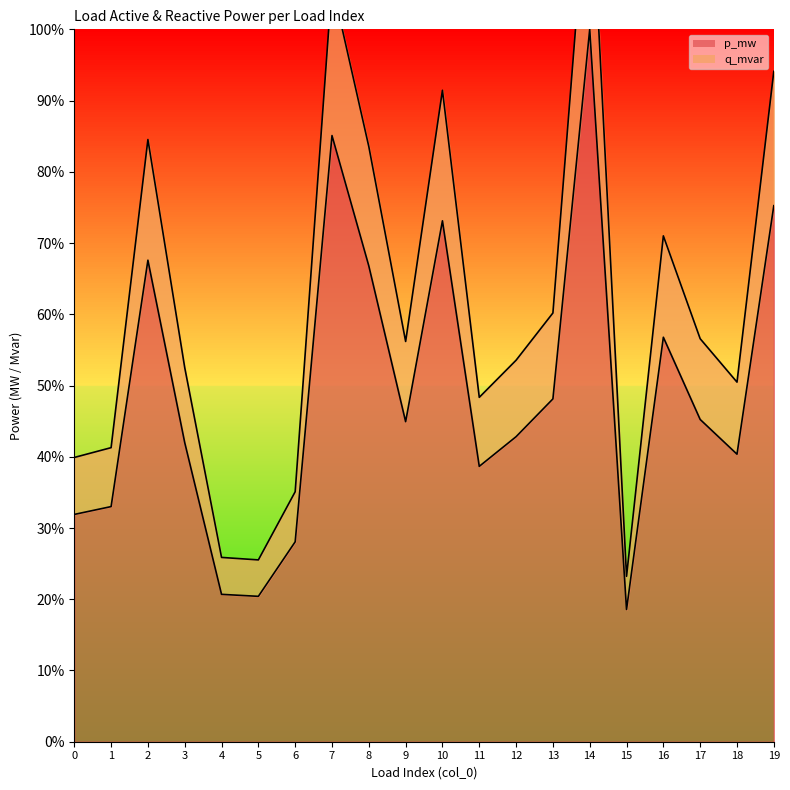

Which label corresponds to the smallest value in the chart?

15